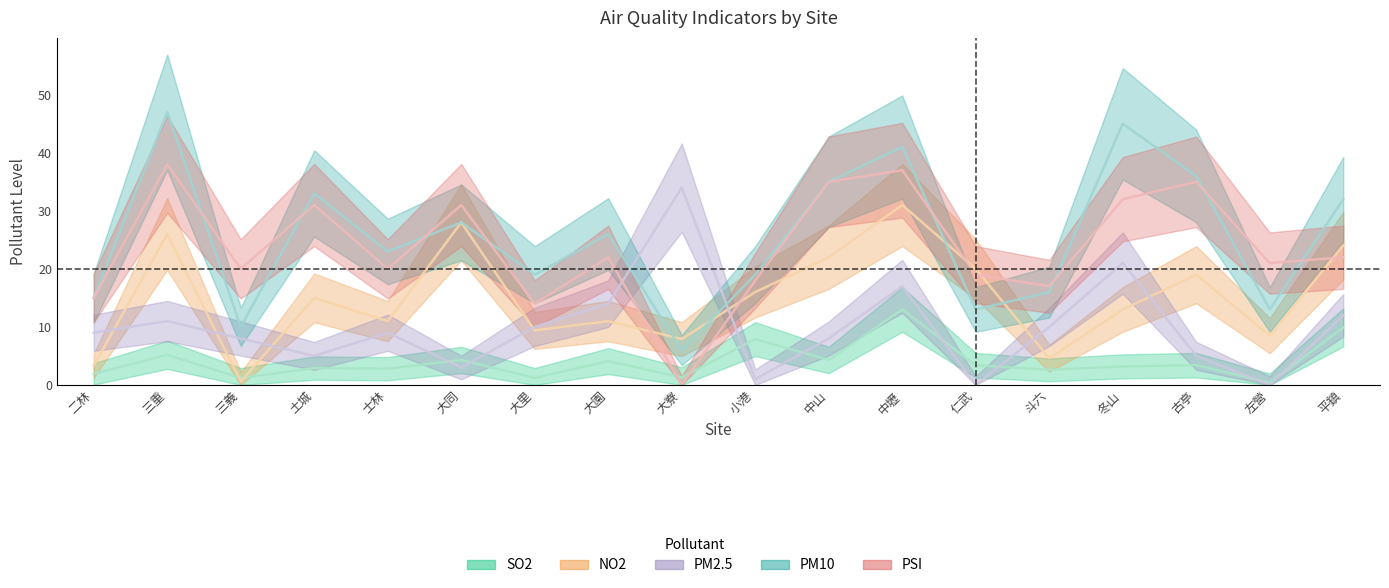

True or false: PM10 has a value of 33.0 at 土城.

True